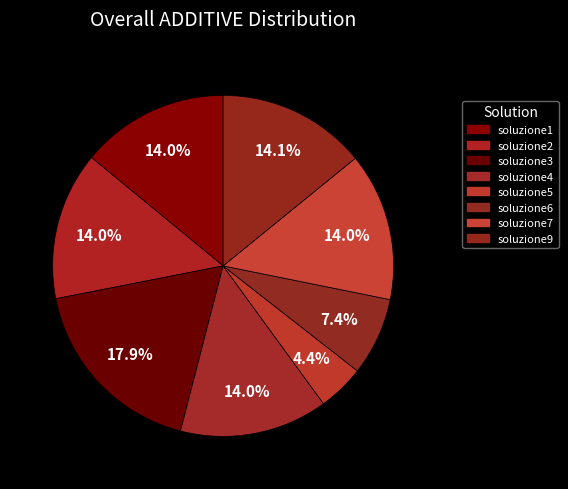

What percentage is the soluzione2 slice, to the nearest percent?

14%